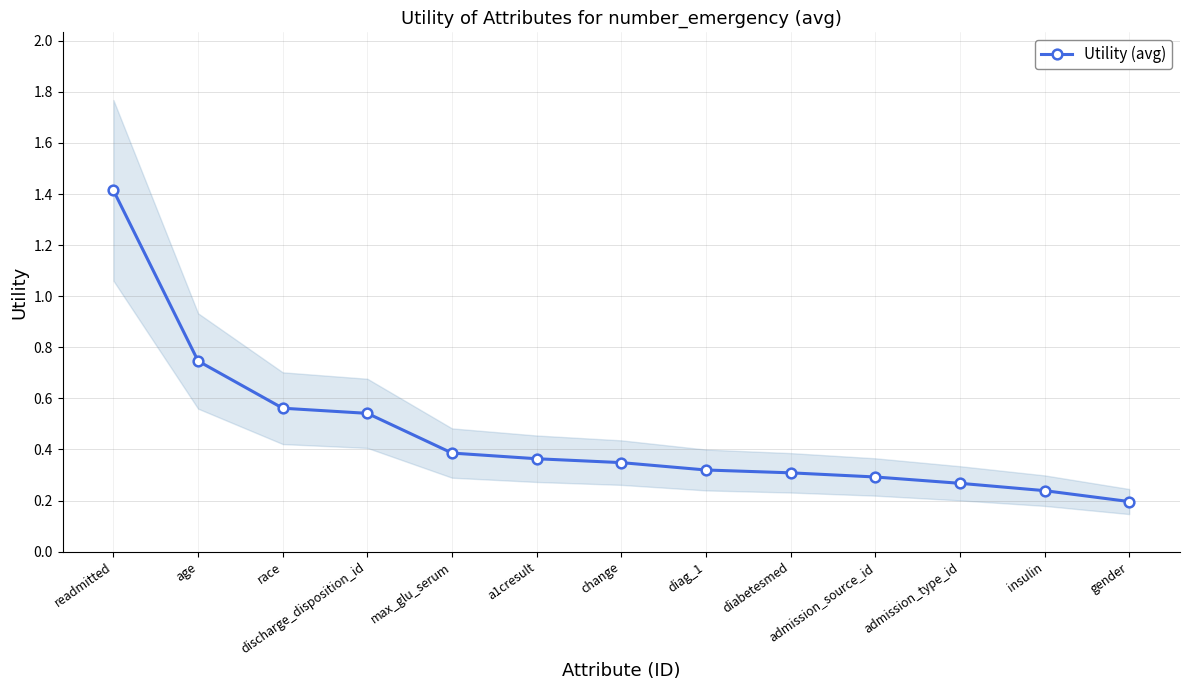

What is the label of the 12th point from the left?

insulin